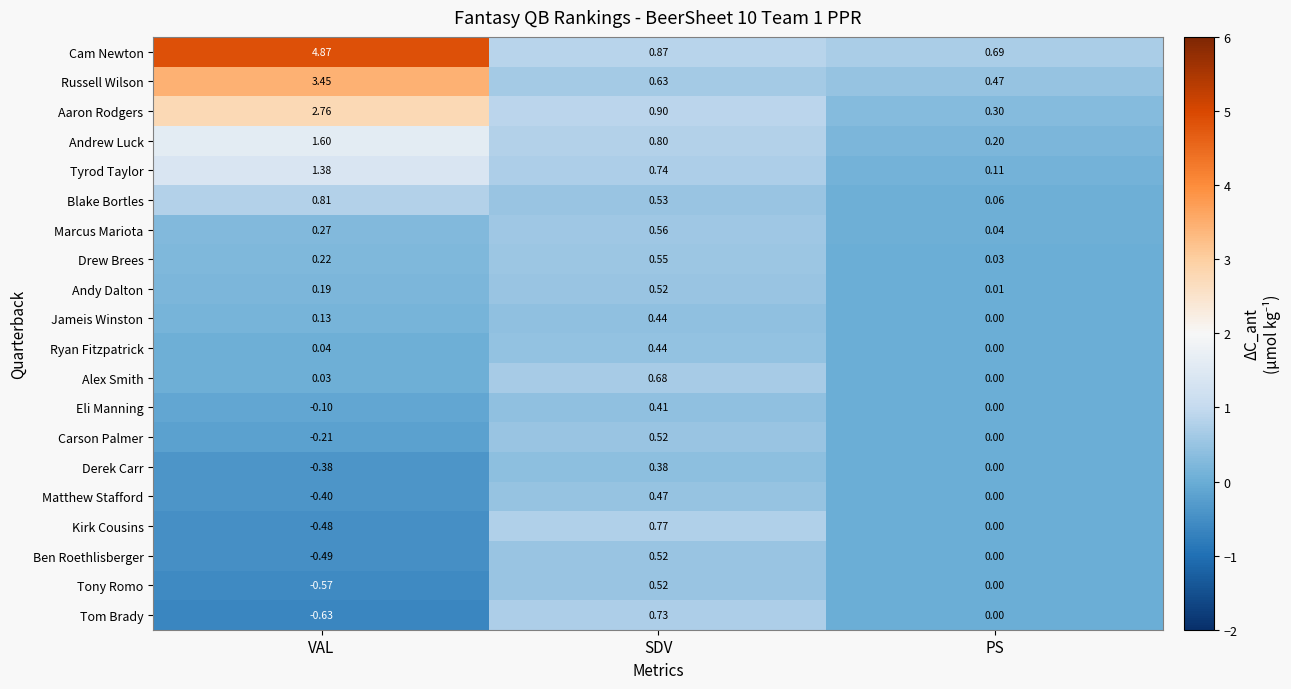

At which label is Matthew Stafford closest to 0?

PS